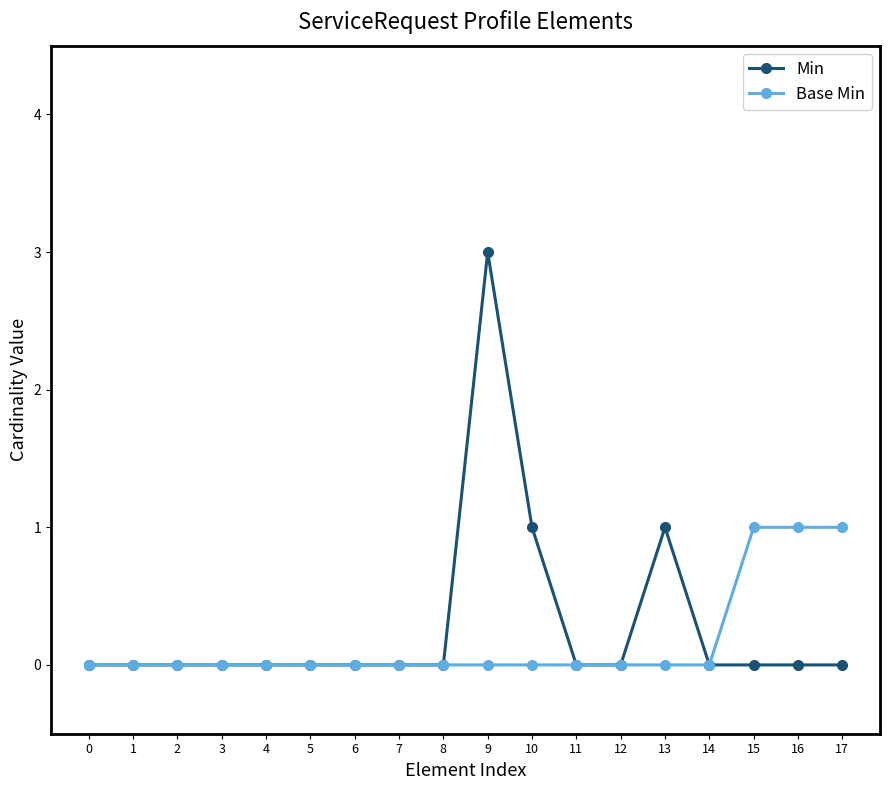

Between 3 and 9, which series saw the biggest shift?

Min